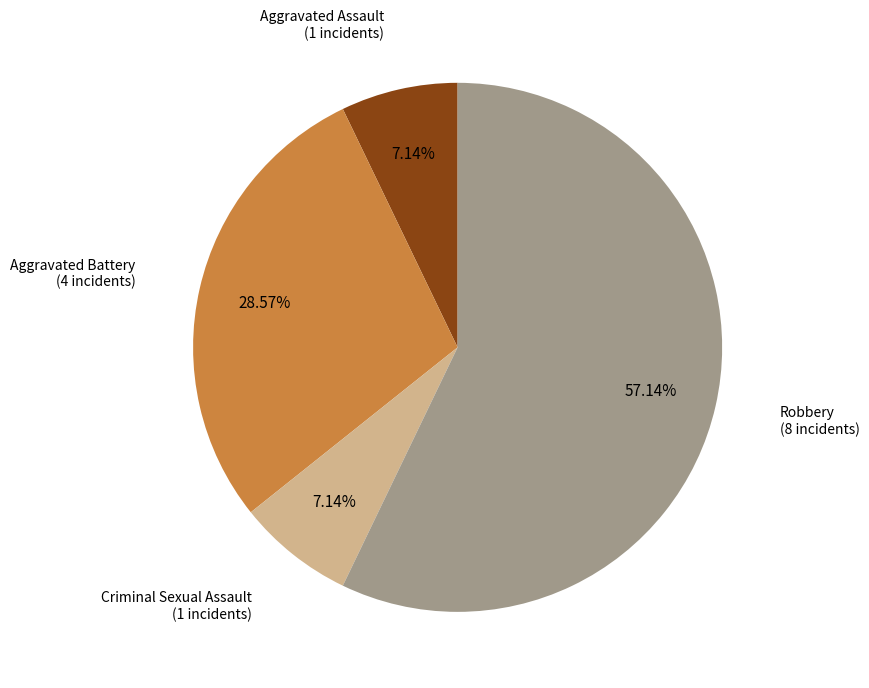

What percentage is the Aggravated Assault slice, to the nearest percent?

7%